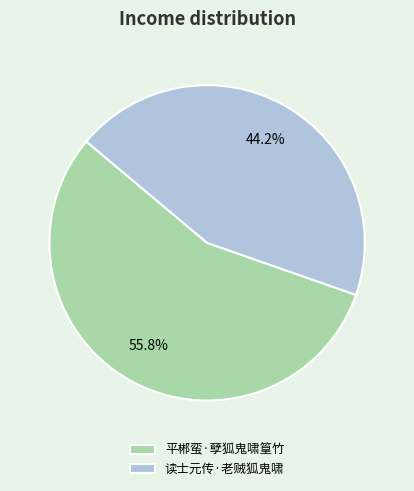

Is the sum of 读士元传·老贼狐鬼啸 and 平郴蛮·孽狐鬼啸篁竹 greater than half?

Yes